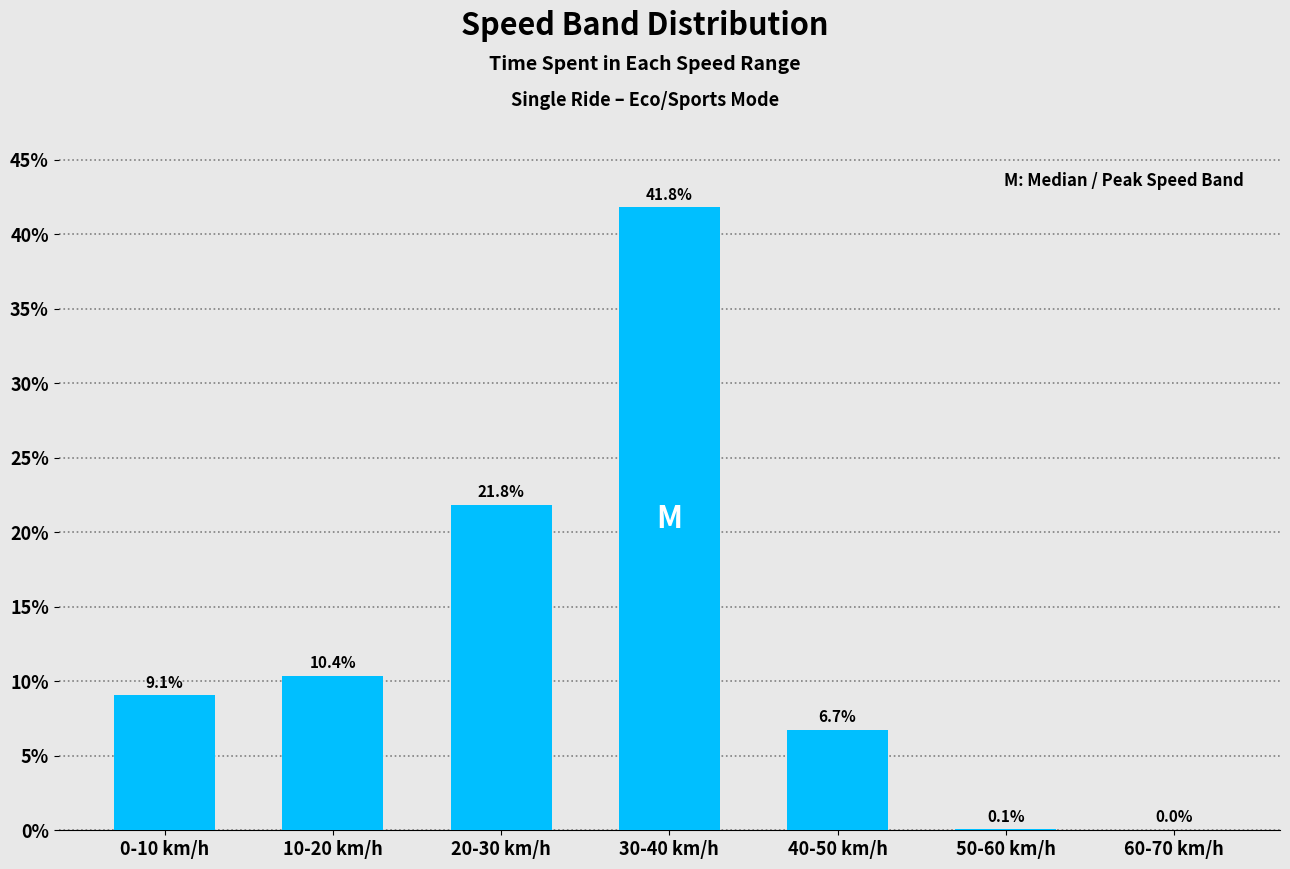

What is the sum of all values?

89.9